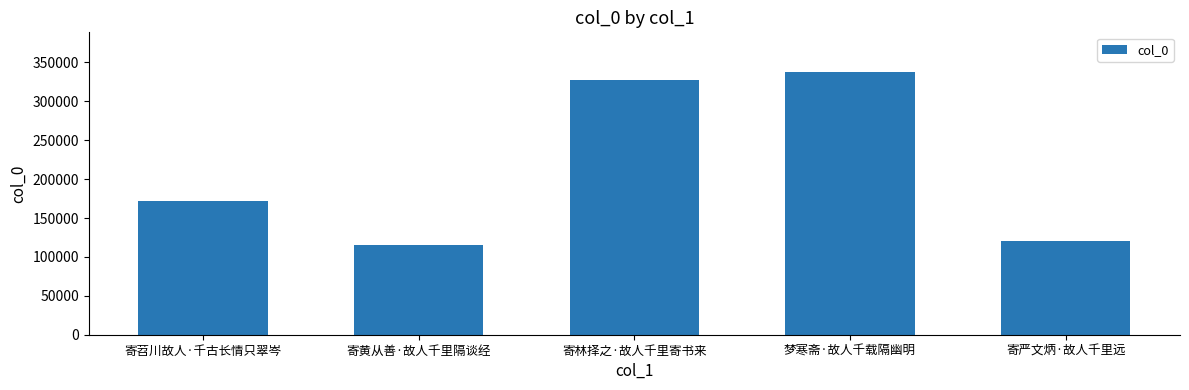

Are the bars horizontal?

No